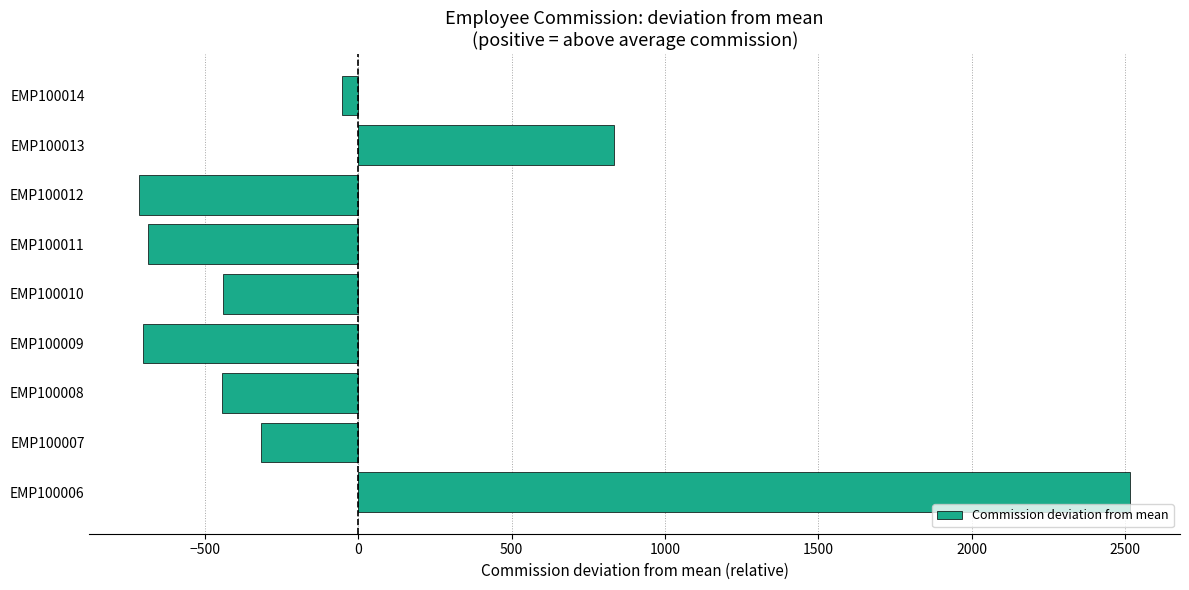

How many bars are there in total?

9